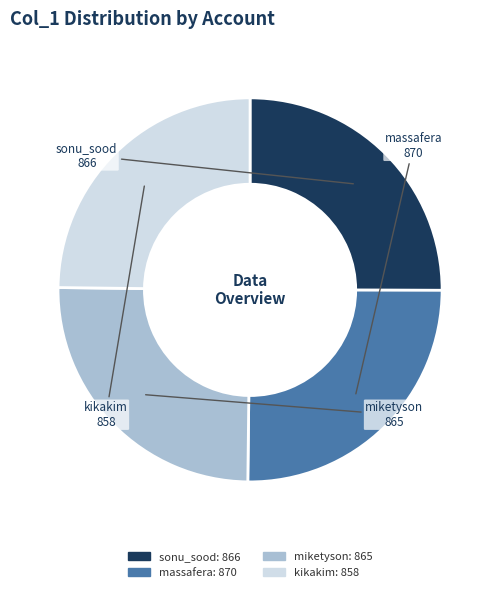

Does sonu_sood represent more than half of the total?

No